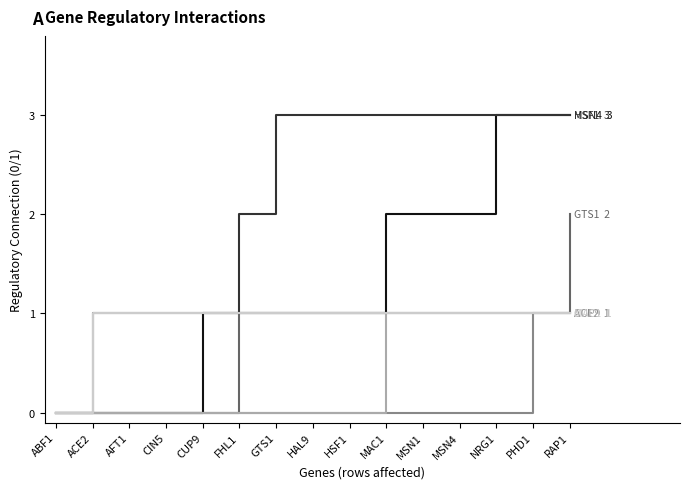

What is the total value across all series at CUP9?

3